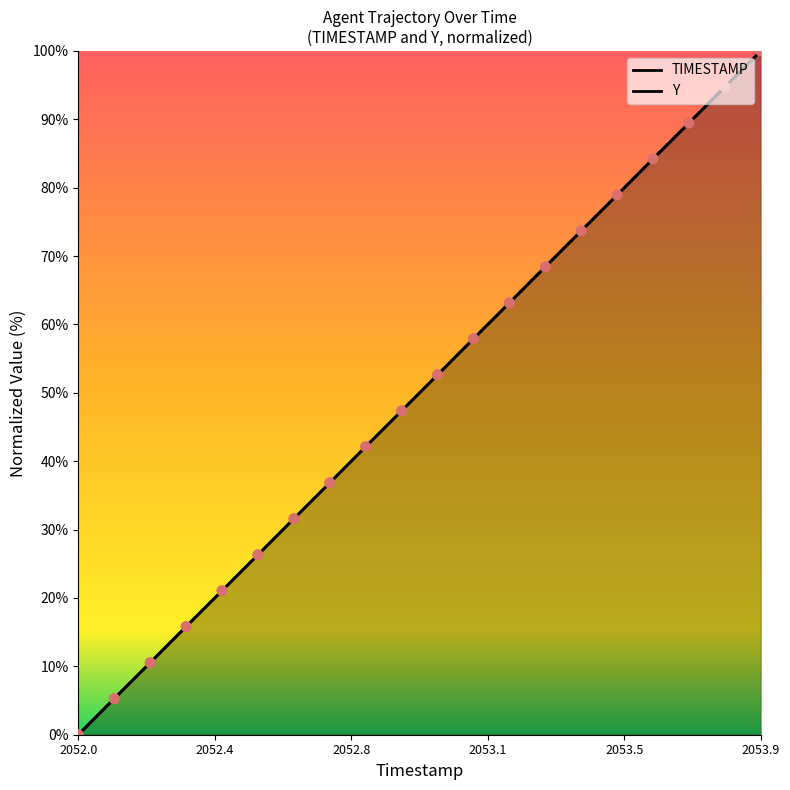

At how many categories does at least one series exceed 76?

5